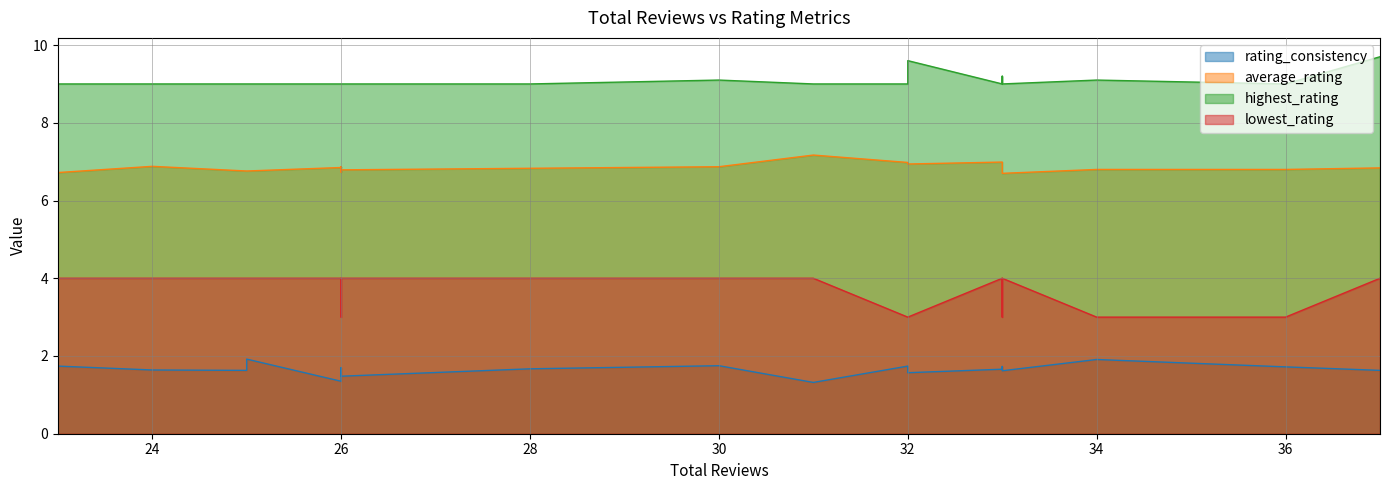

What is the value of the lowest_rating point at the 18th from the left?

3.0